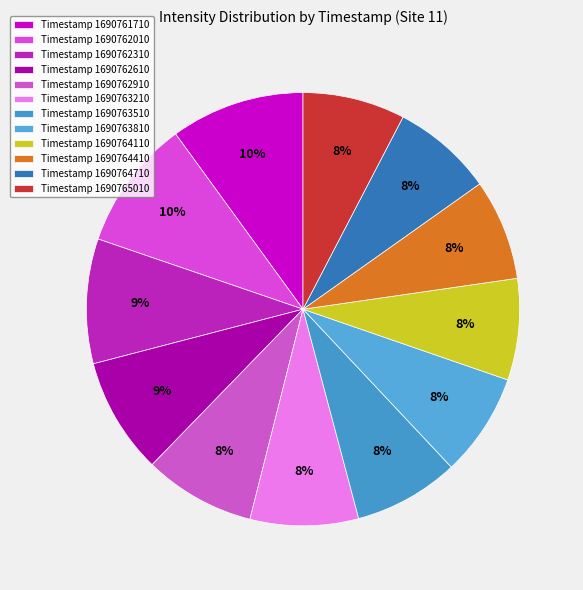

Which category has the biggest portion of the pie?

1690761710